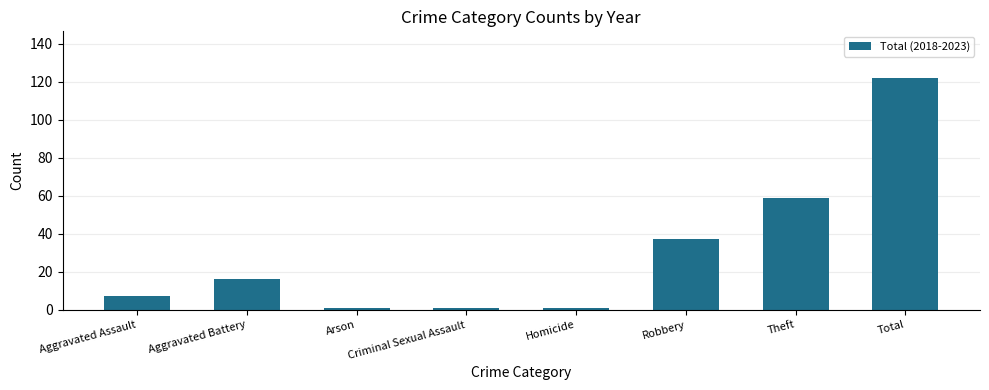

What is the difference between the maximum and minimum values?

121